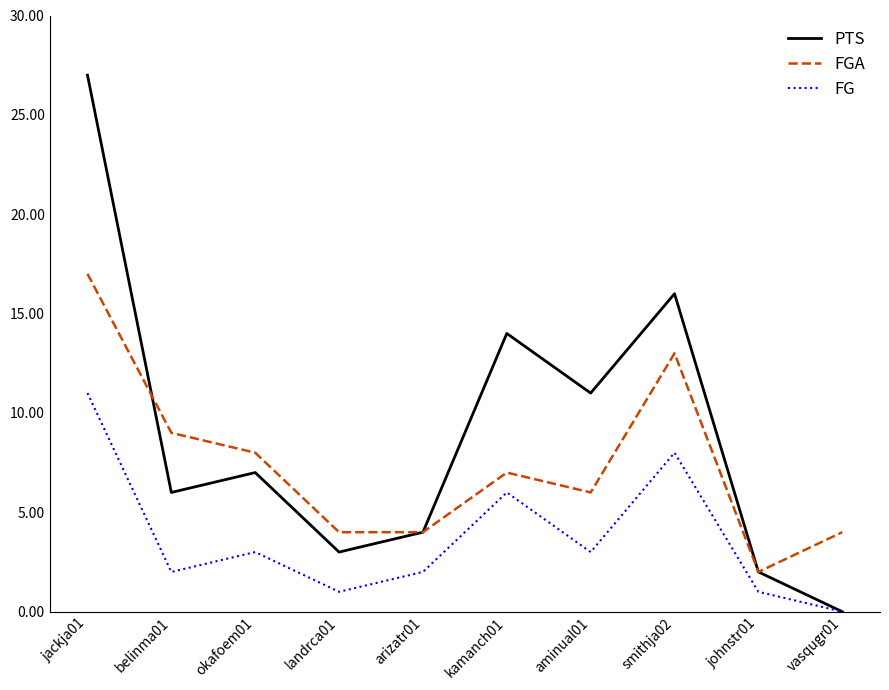

What is the average value of the FG series?

4